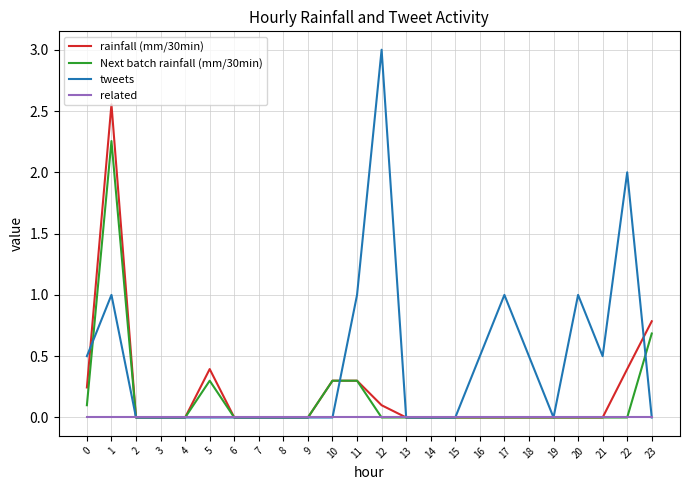

Count the number of categories in the chart.

24